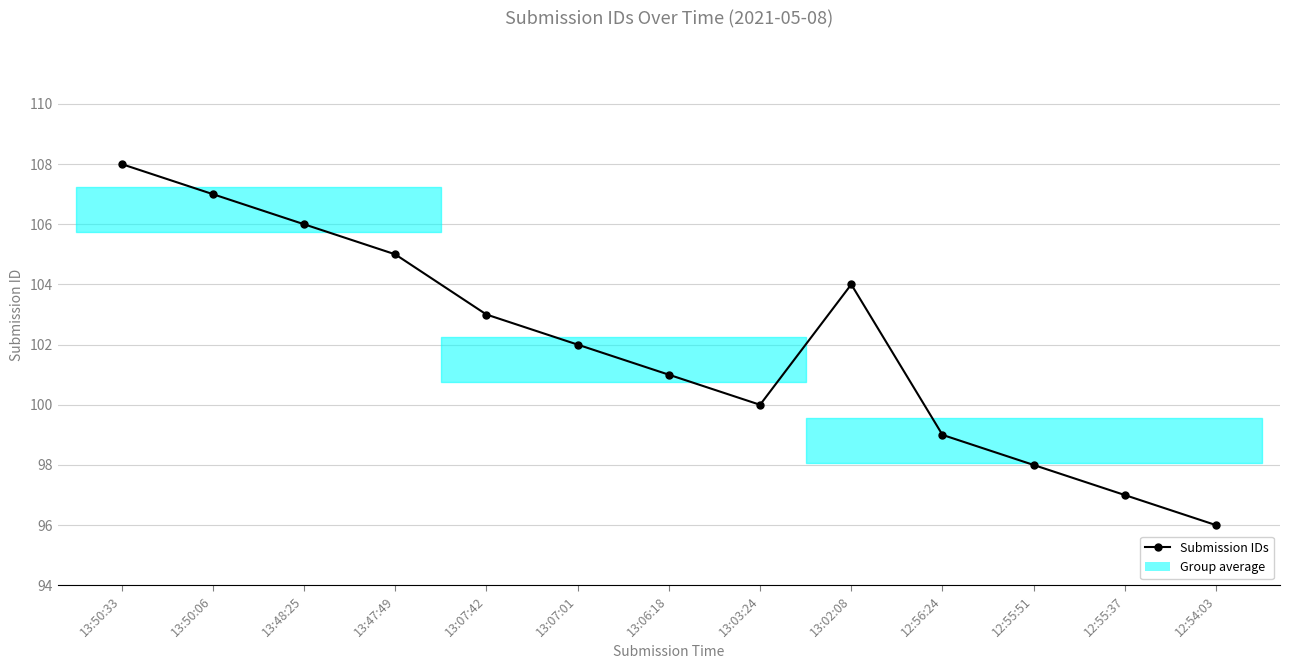

Is it true that the value at 13:06:18 is 47?

False